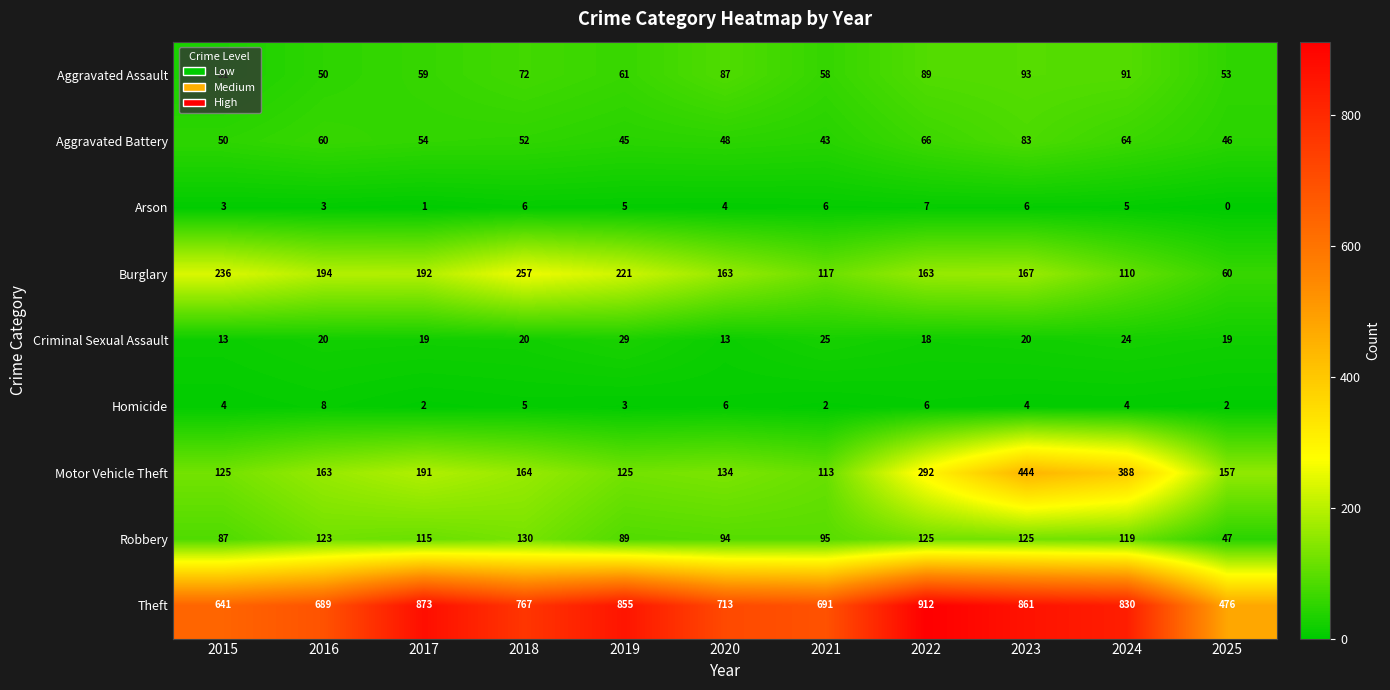

What is the sum of all Arson values?

46